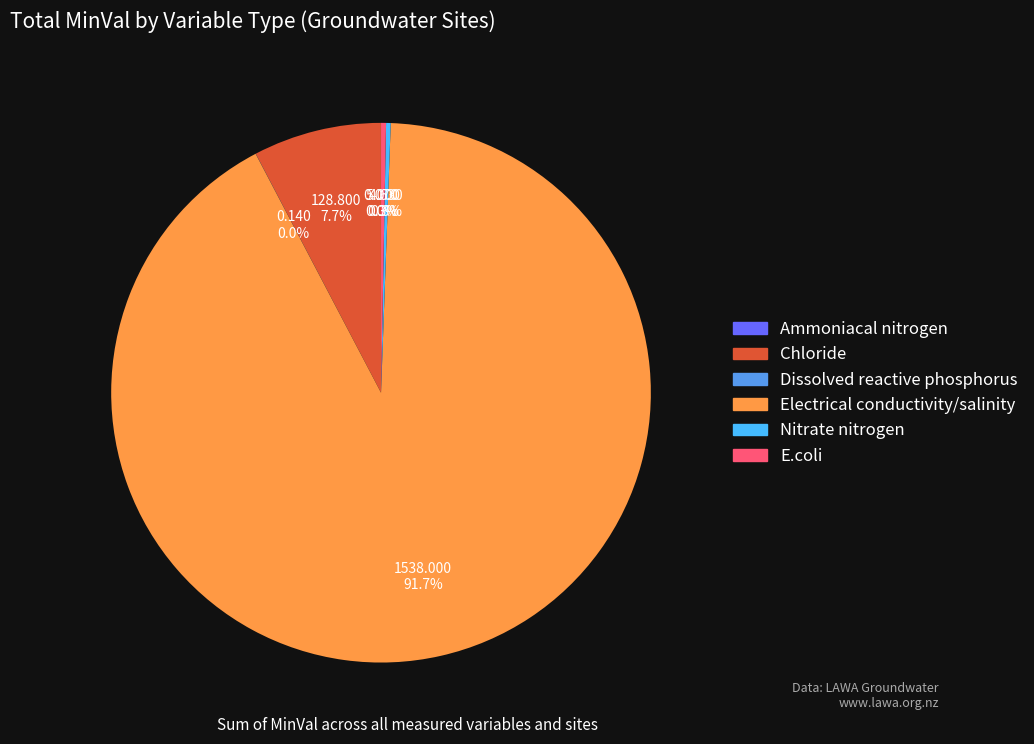

How much of the chart is everything except E.coli?

99.7%